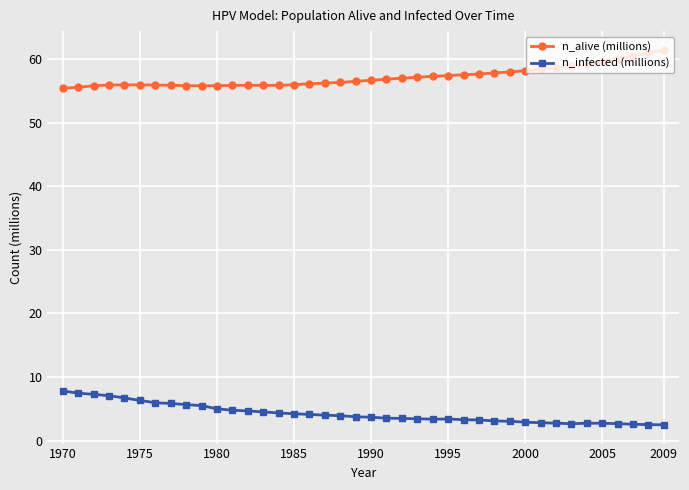

What is the greatest value displayed?

61.5